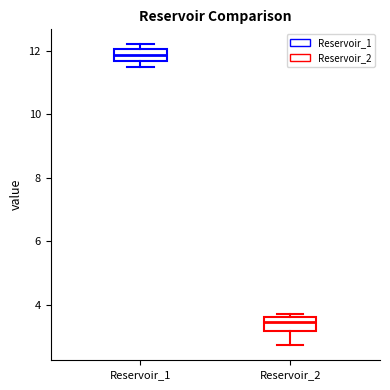

Where does the median line of the box for Reservoir_1 sit on the y-axis? The values are not printed on the chart, so give them approximately, as read against the axis.

11.8